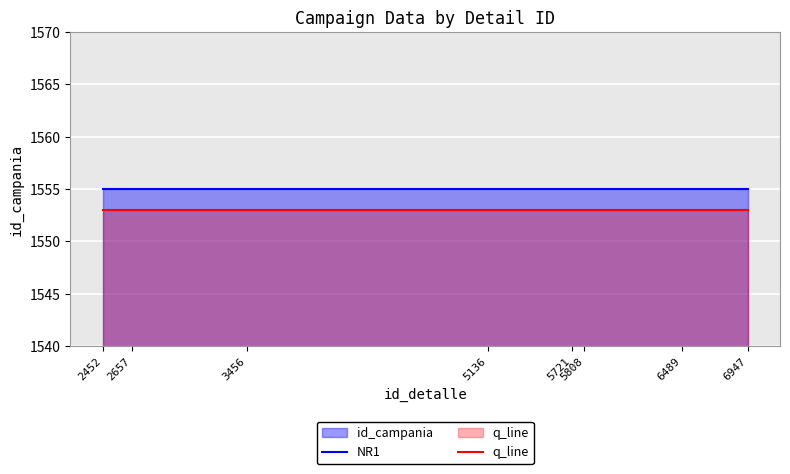

Is it true that NR1 equals 1555 at 3456?

True